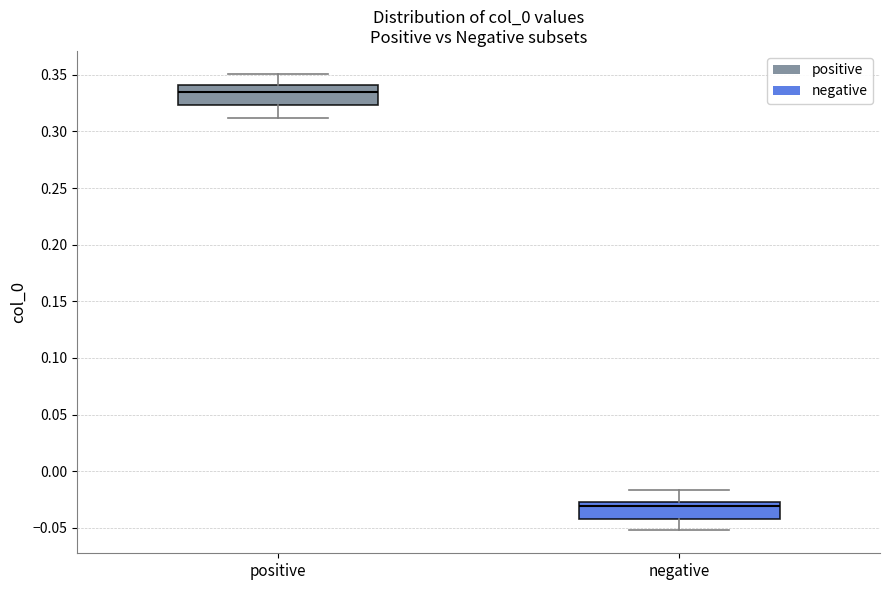

Reading left to right, read every box against the y-axis: the position of its median line, the range the box covers, and the ends of its whiskers. The values are not printed on the chart, so give them approximately, as read against the axis.

positive: median 0.335, box 0.325 to 0.340, whiskers 0.310 to 0.350
negative: median -0.030, box -0.045 to -0.025, whiskers -0.050 to -0.015